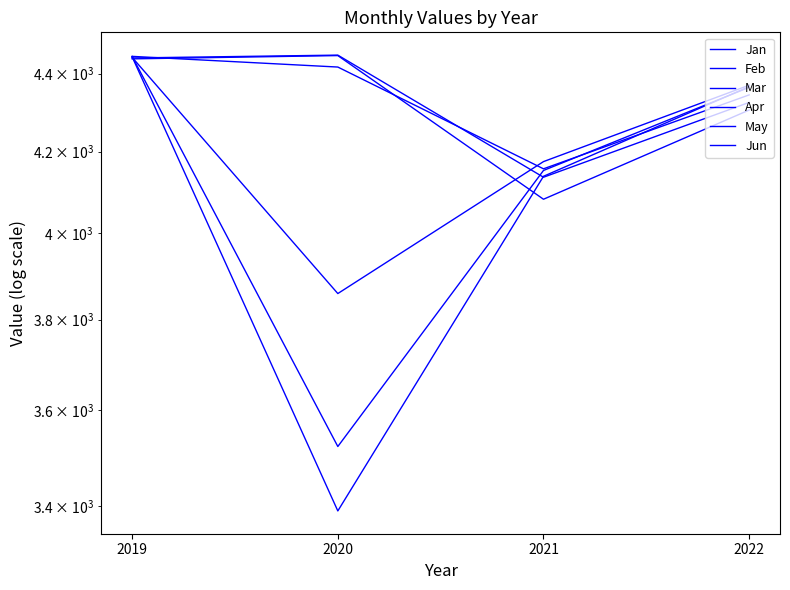

True or false: Mar has a value of 4157.1 at 2021.

True